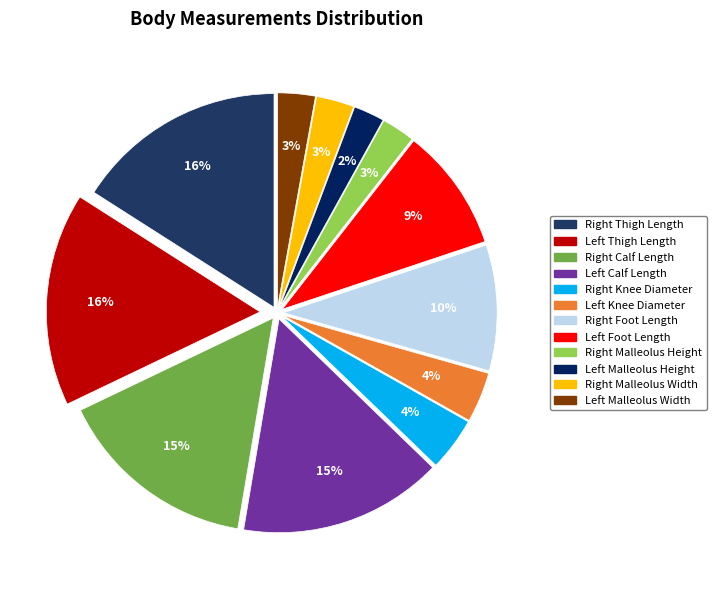

Rank the categories by value from lowest to highest.

Left Malleolus Height, Right Malleolus Height, Left Malleolus Width, Right Malleolus Width, Left Knee Diameter, Right Knee Diameter, Left Foot Length, Right Foot Length, Right Calf Length, Left Calf Length, Right Thigh Length, Left Thigh Length